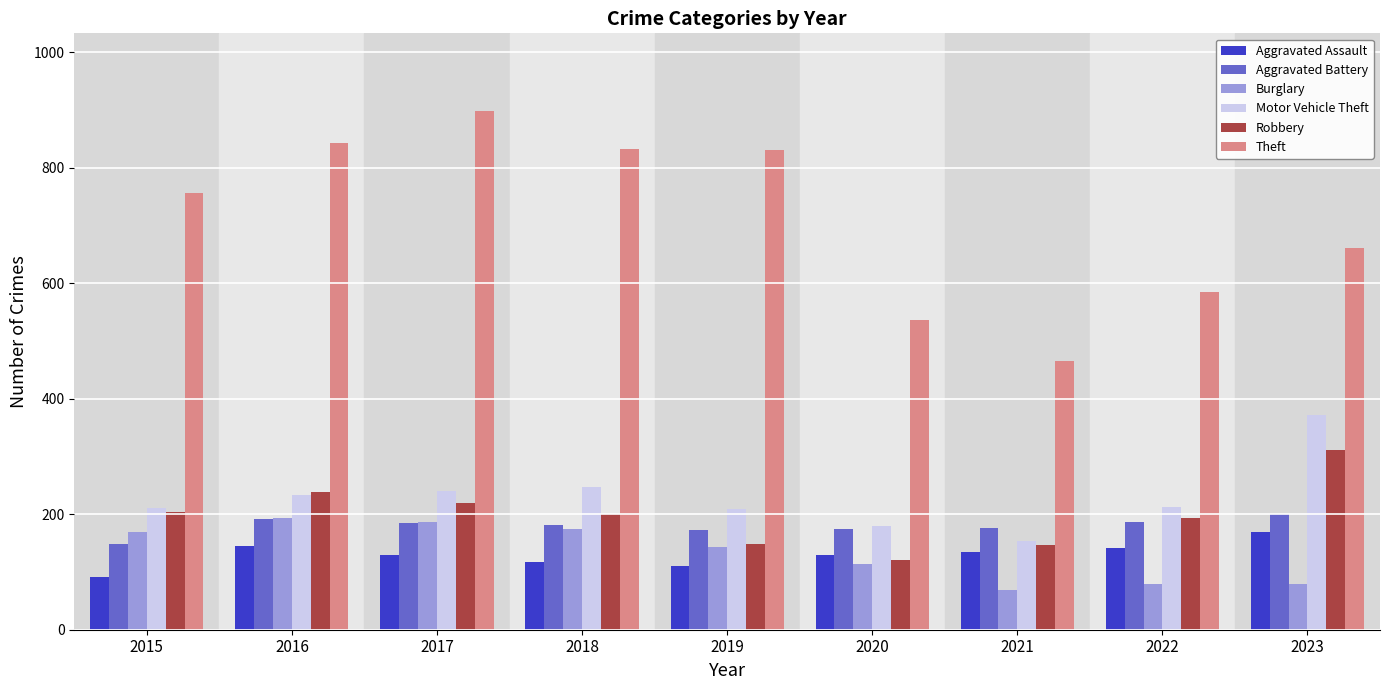

How many series are shown in this chart?

6